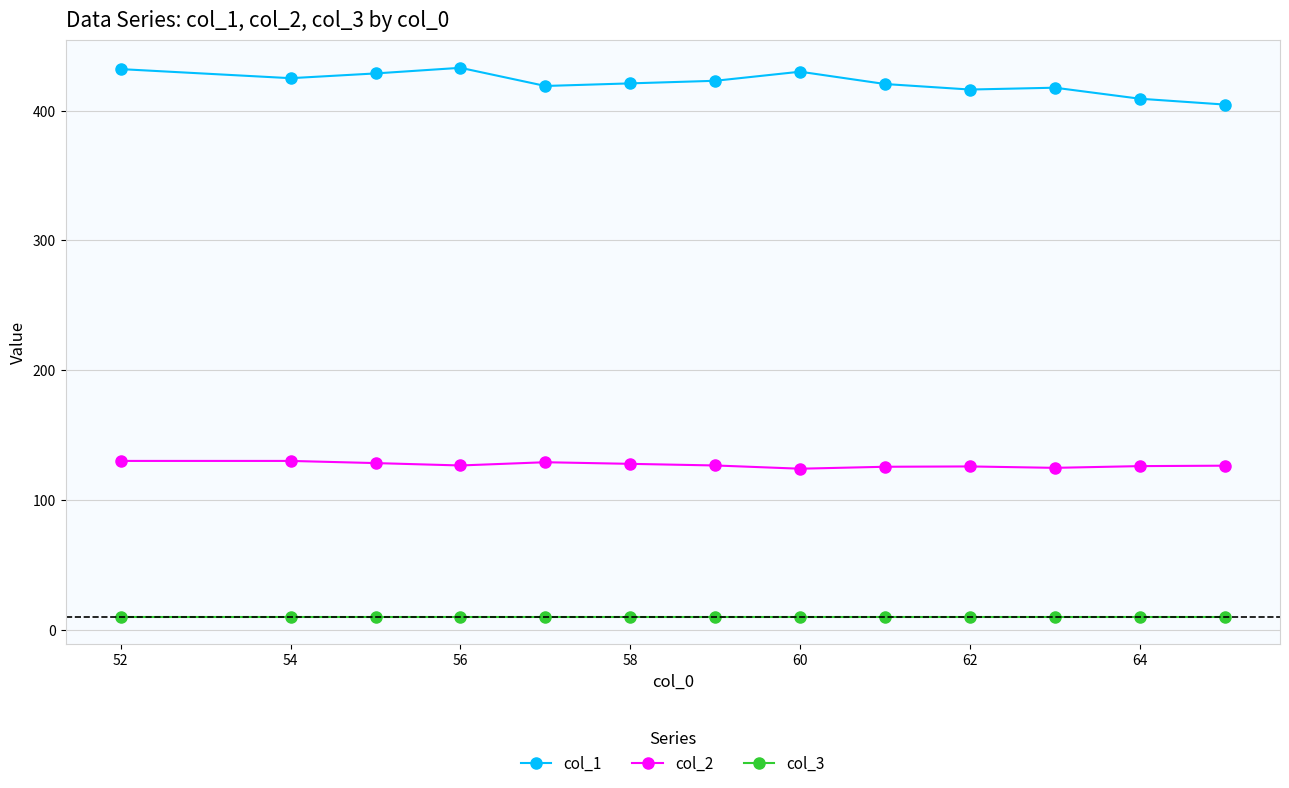

What is the value of the col_2 point at the 2nd from the left?

130.0